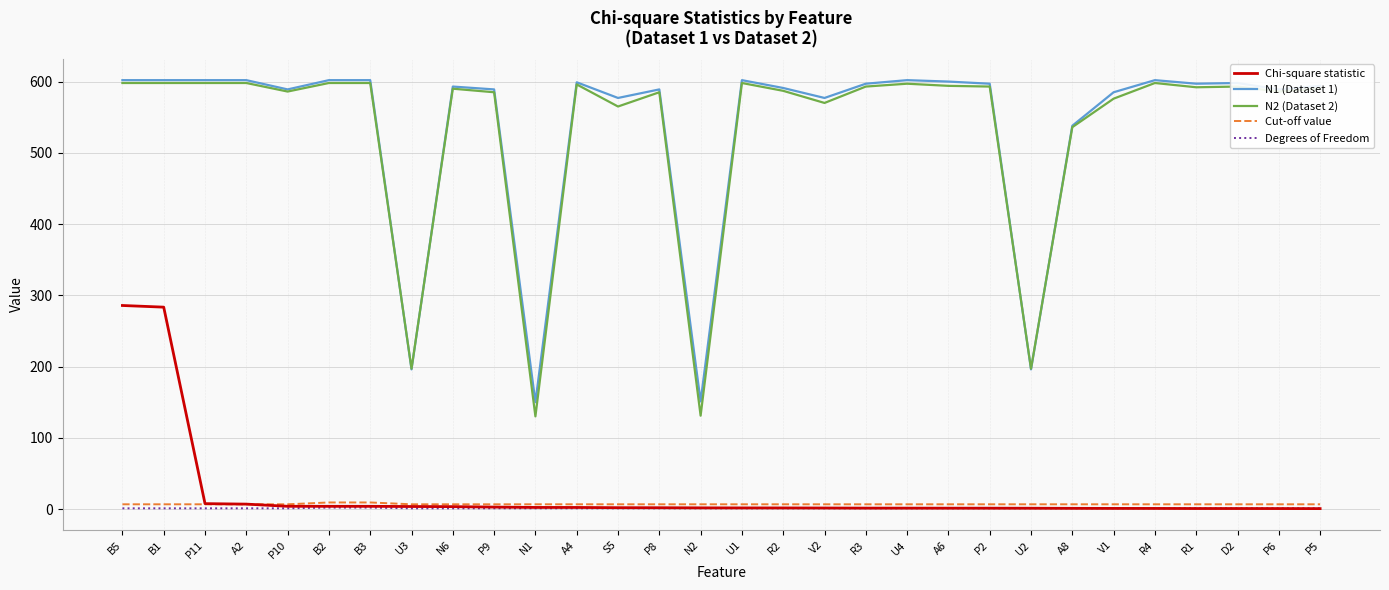

Which series has the widest spread of values?

N2 (Dataset 2)